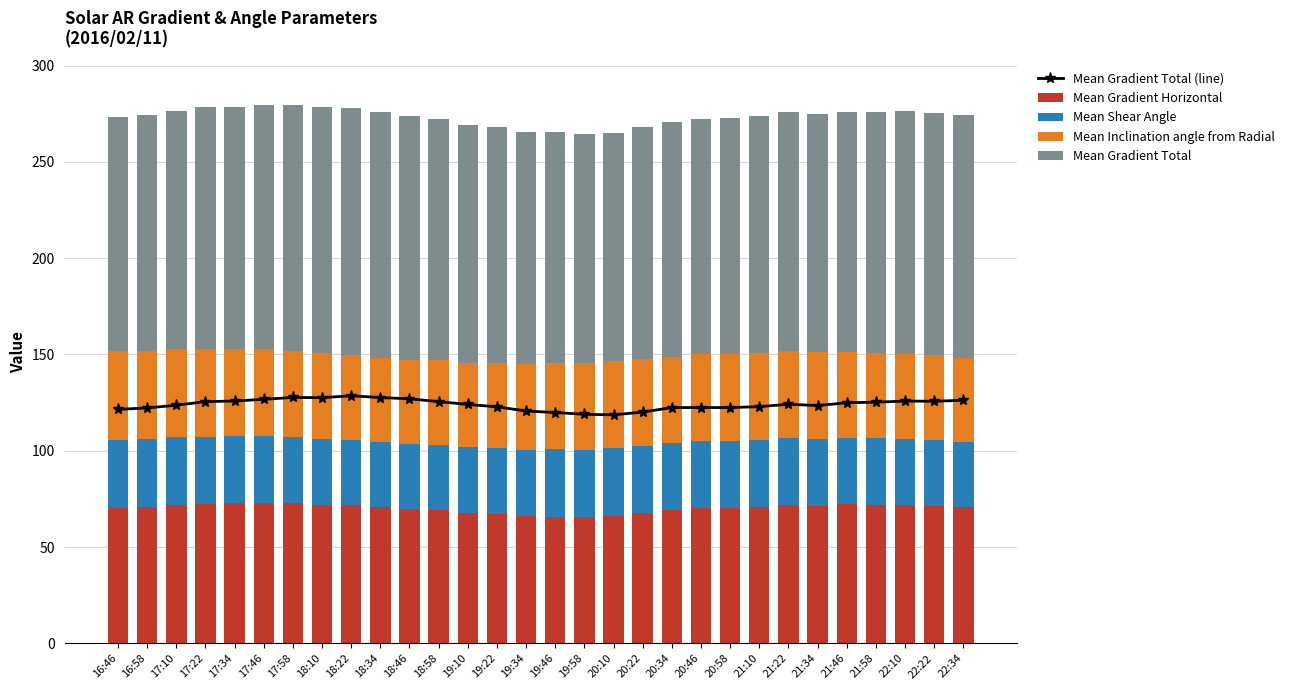

What is the label of the 21st bar from the left?

20:46